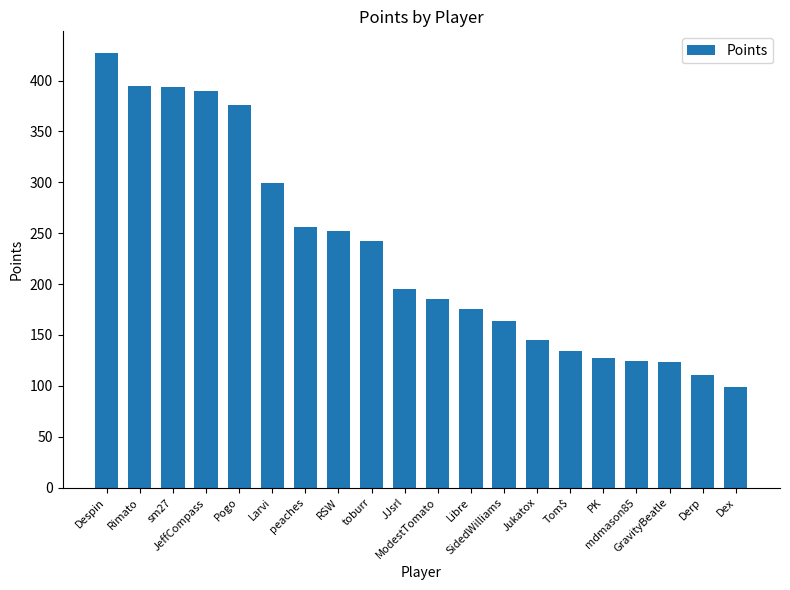

The chart shows a value of 229 at Tom$. True or false?

False